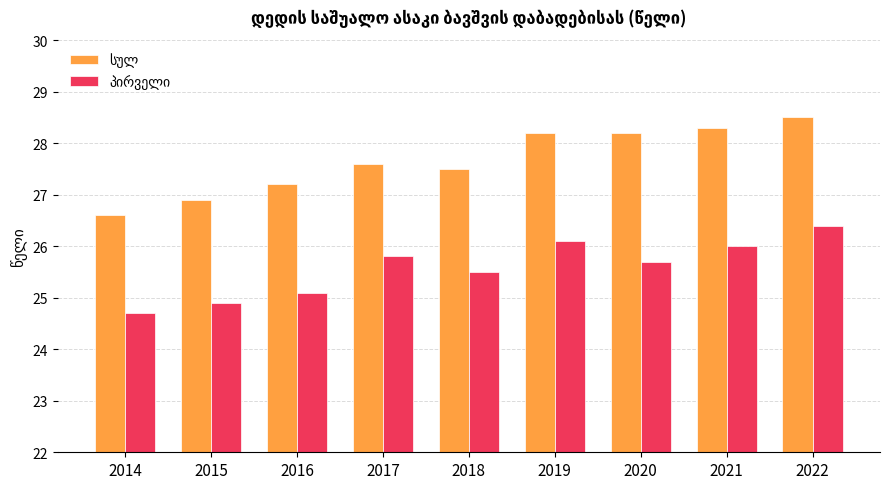

What is the total value across all series at 2022?

54.9